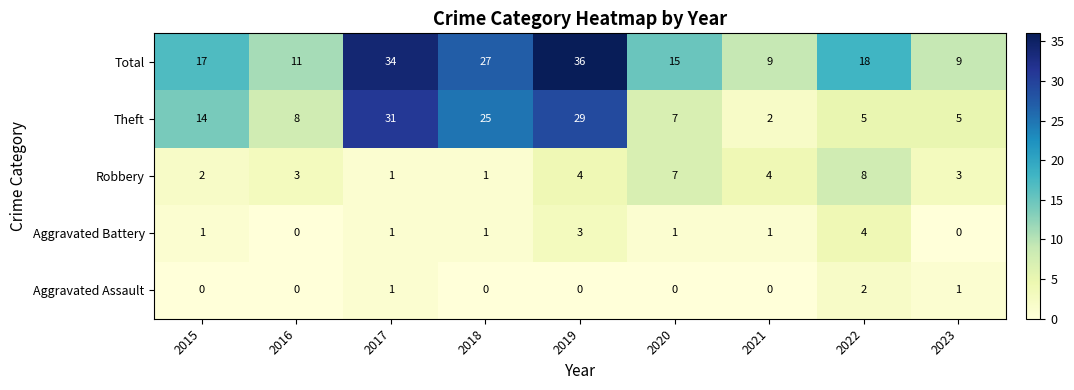

Count the number of data series in this chart.

5